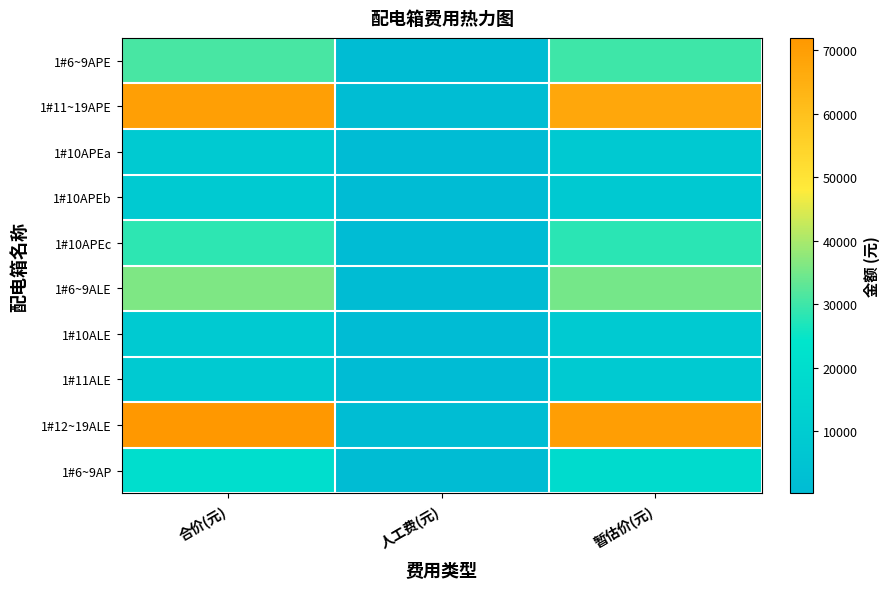

What is the minimum value shown in the chart?

172.8